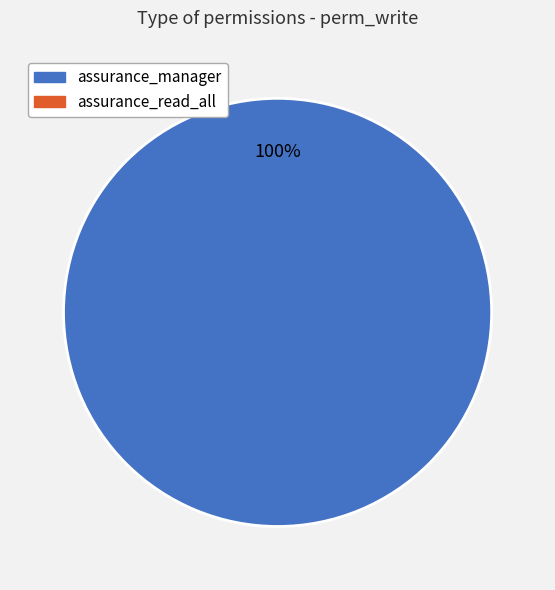

Count the number of slices in the pie.

1